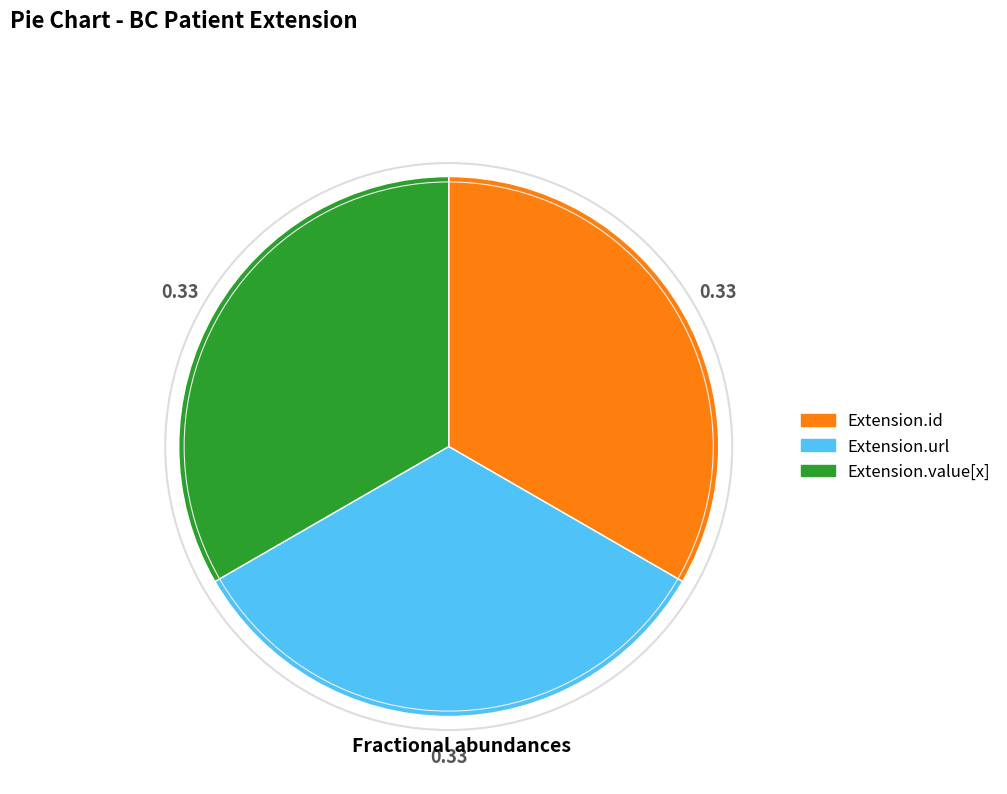

How many slices are in this pie chart?

3